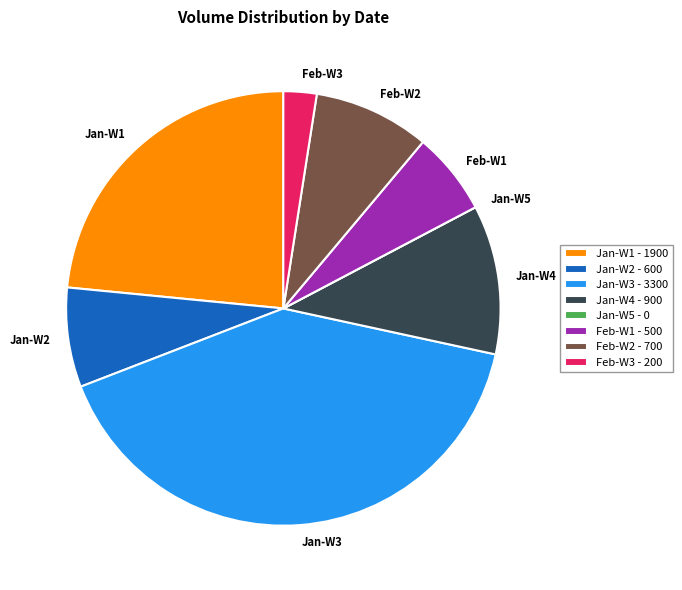

Is Jan-W2 the majority of the pie?

No